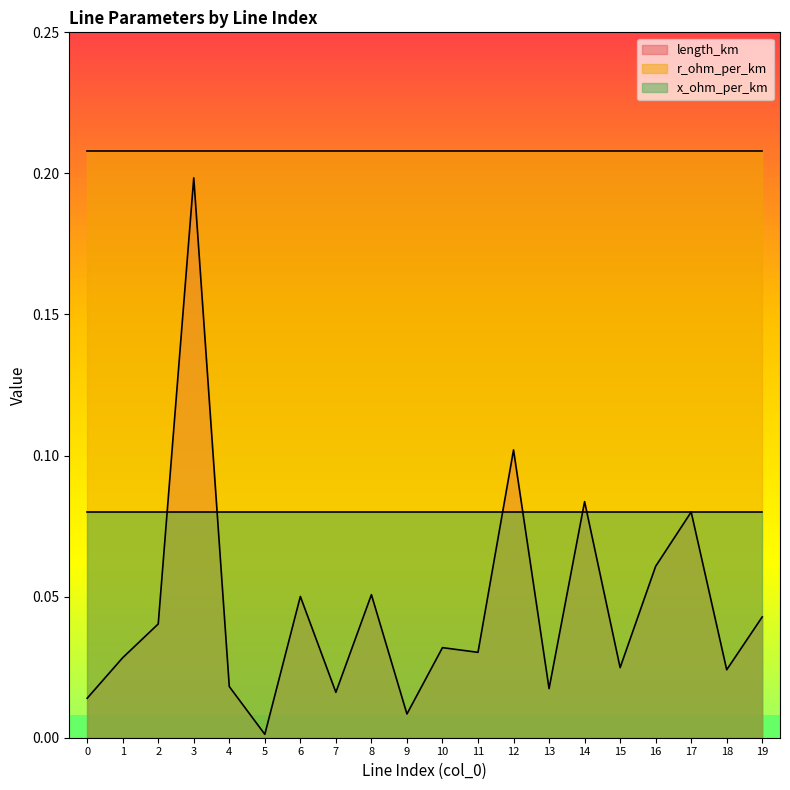

At how many categories does at least one series exceed 0?

20